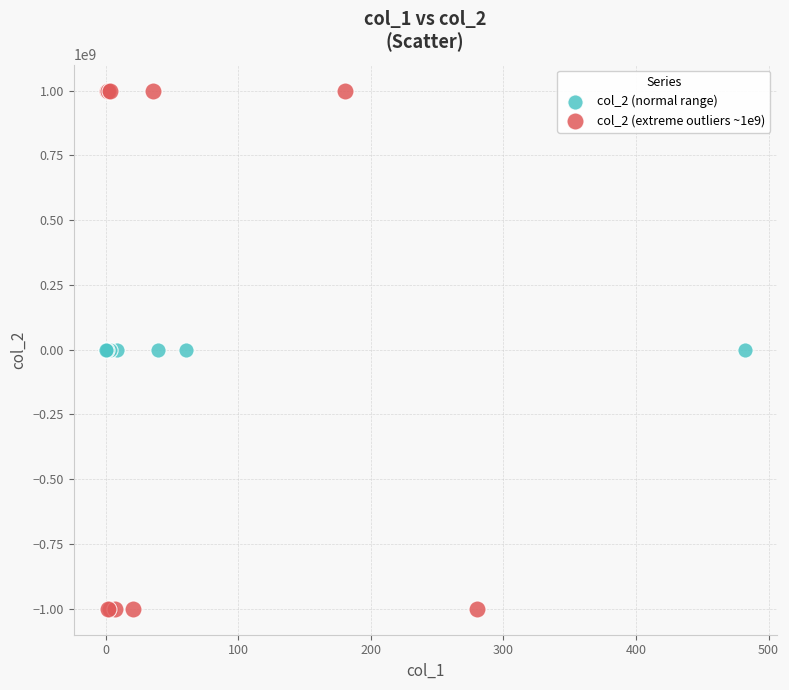

Which series contains the highest Y value?

col_2 (extreme outliers ~1e9)